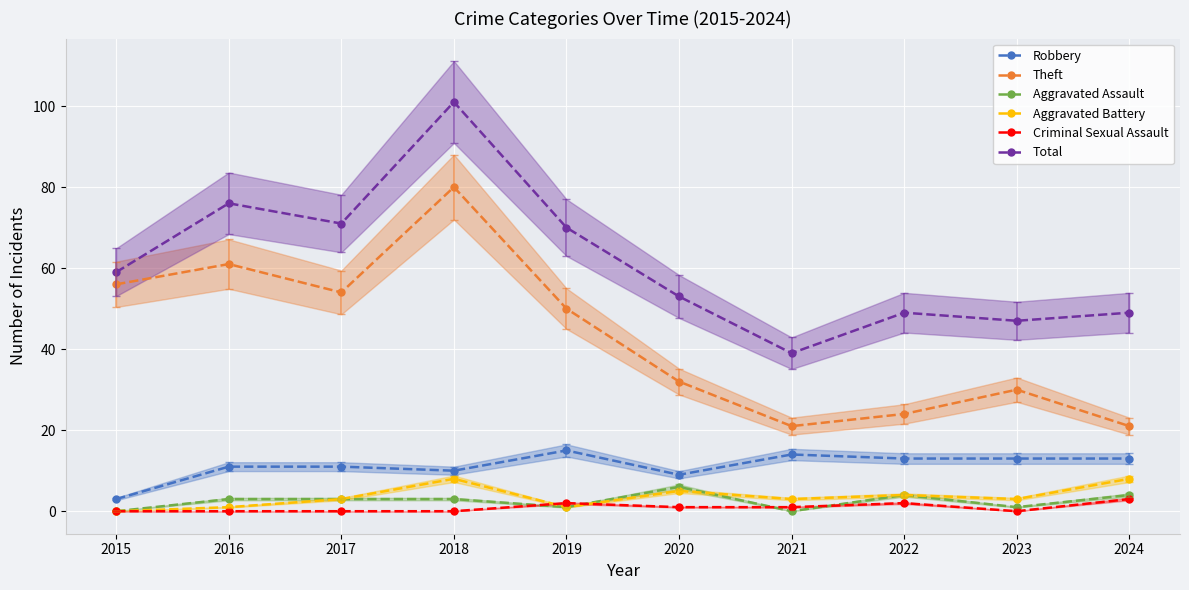

At which label does Robbery reach its peak?

2019